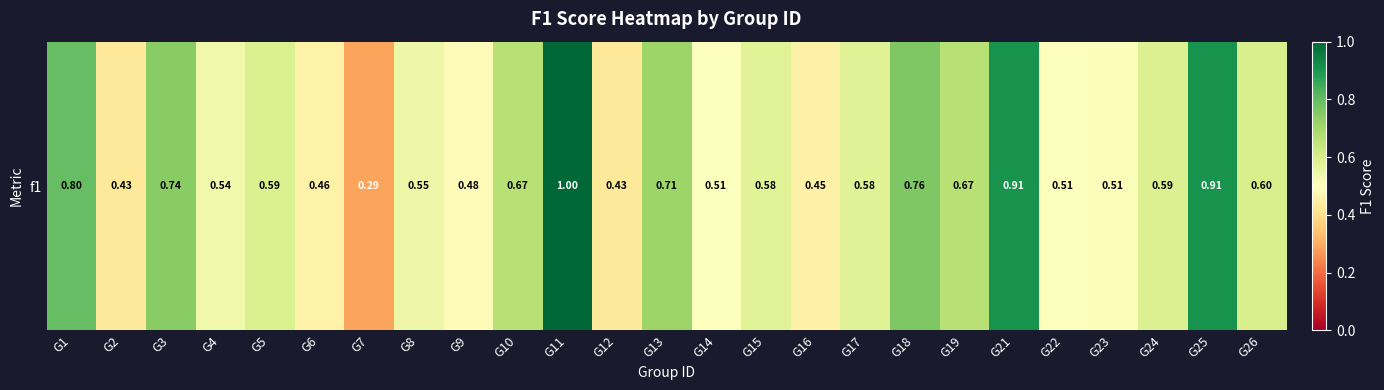

Reading left to right, transcribe all the data shown in this chart.

0.8	0.4	0.7	0.5	0.6	0.5	0.3	0.5	0.5	0.7	1.0	0.4	0.7	0.5	0.6	0.5	0.6	0.8	0.7	0.9	0.5	0.5	0.6	0.9	0.6